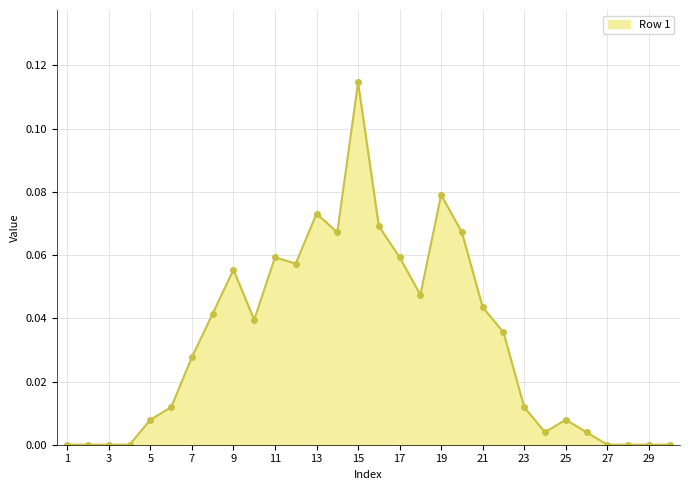

How many lines are shown in the chart?

1